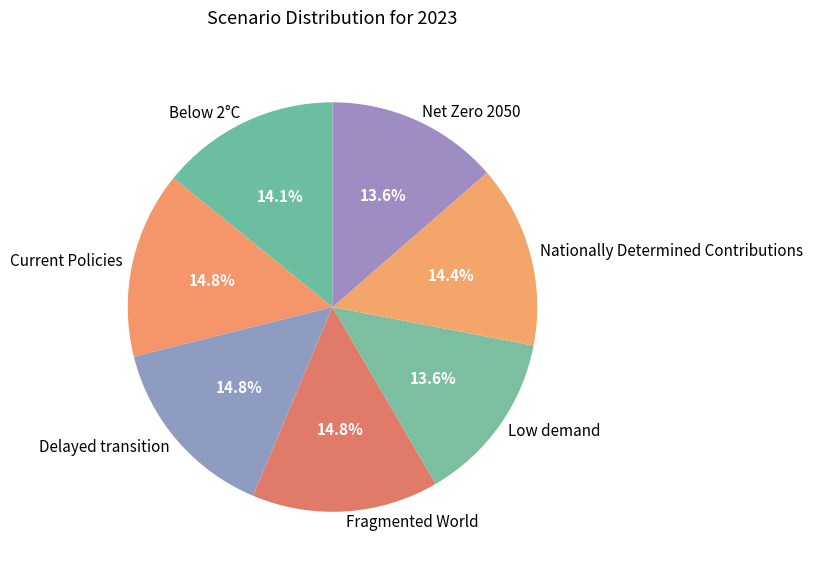

Is it true that Fragmented World is 15% of the pie?

True